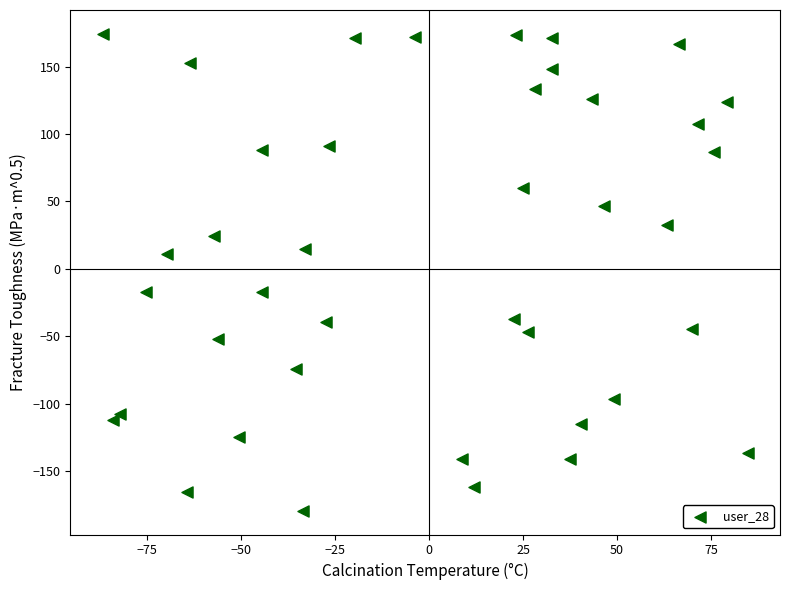

What is the range of X values (max minus min)?

171.6